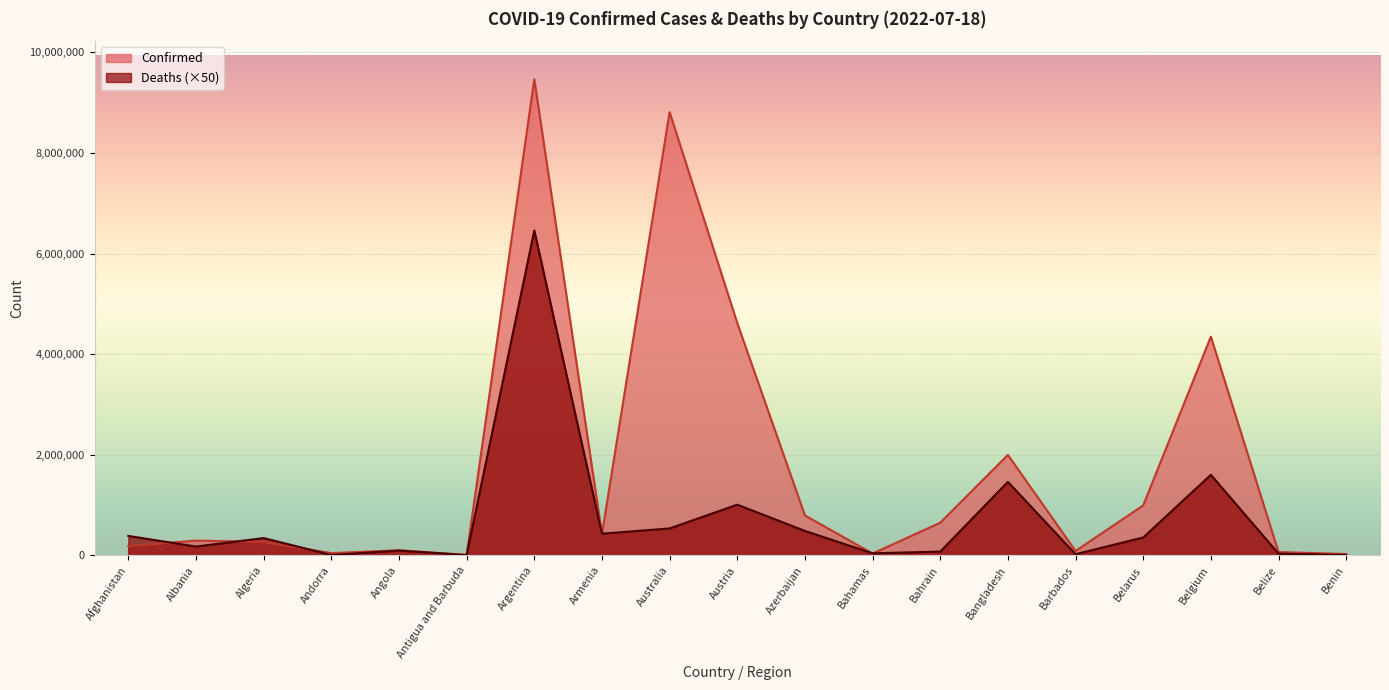

At which label does Deaths reach its peak?

Argentina